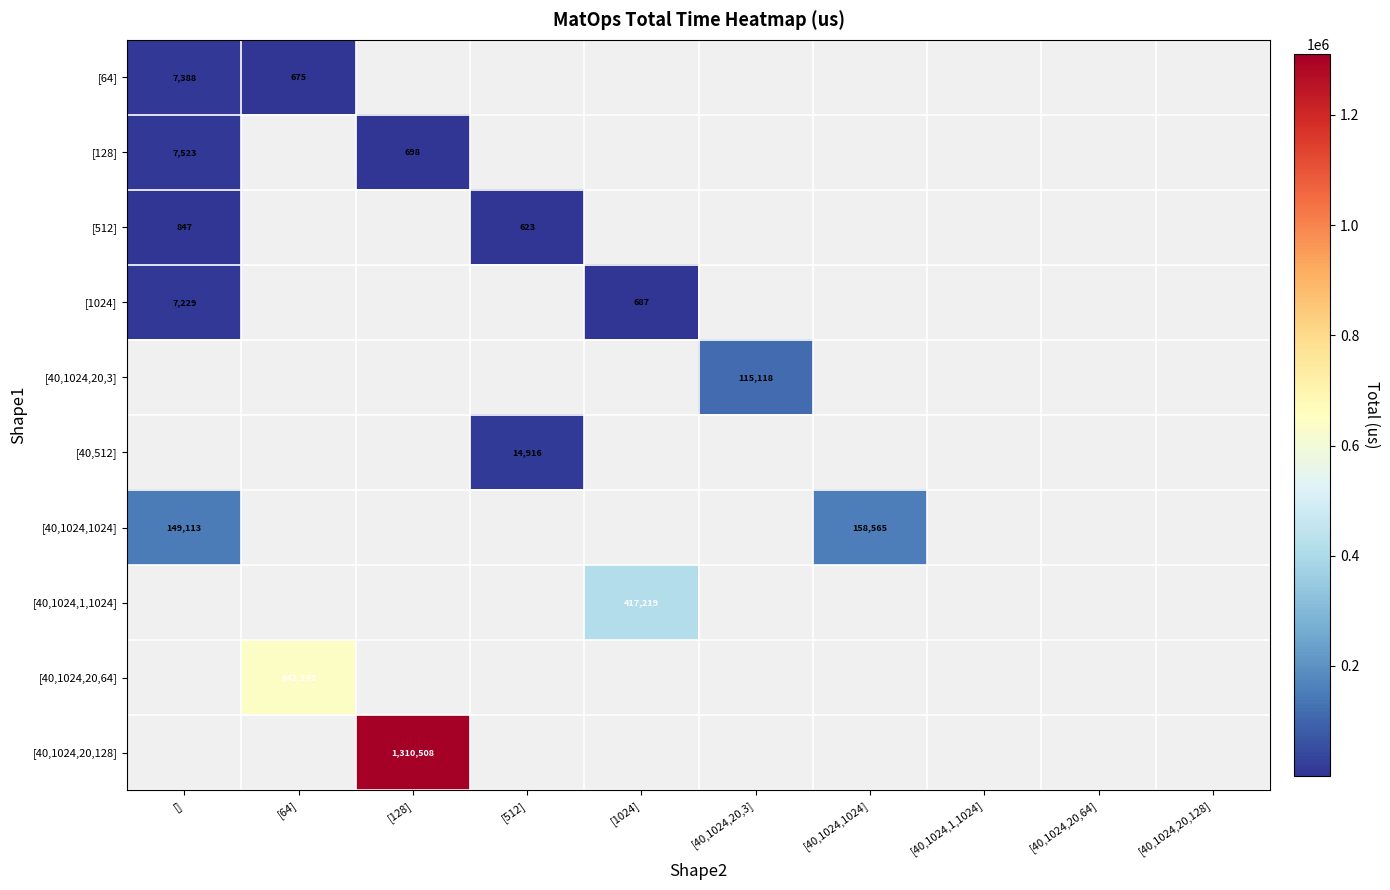

Between [40,1024,20,64] and [], which is larger?

[]